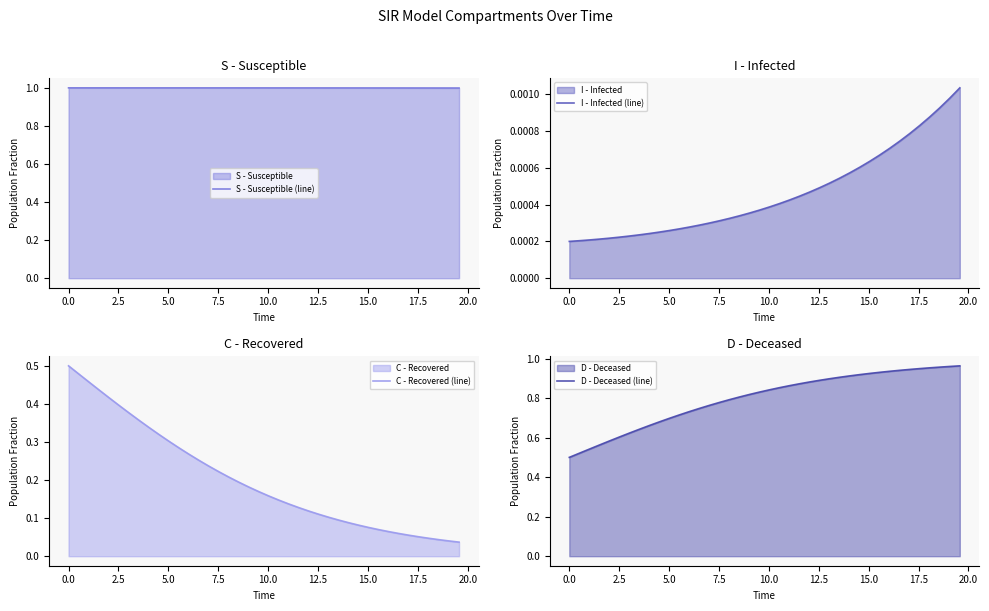

Rank the series by their average value, from highest to lowest.

S - Susceptible (line), D - Deceased (line), C - Recovered (line), I - Infected (line)